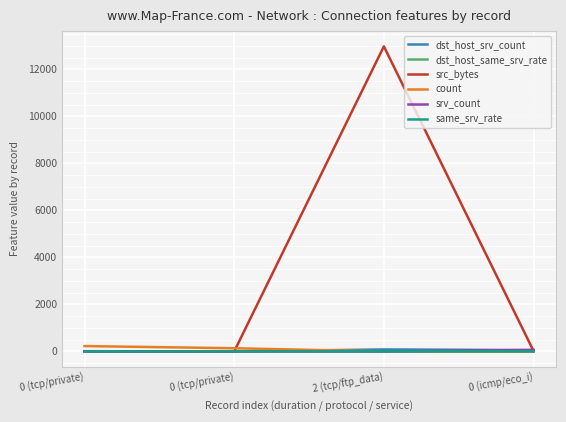

What is the value of the src_bytes point at the 3rd from the left?

12983.0